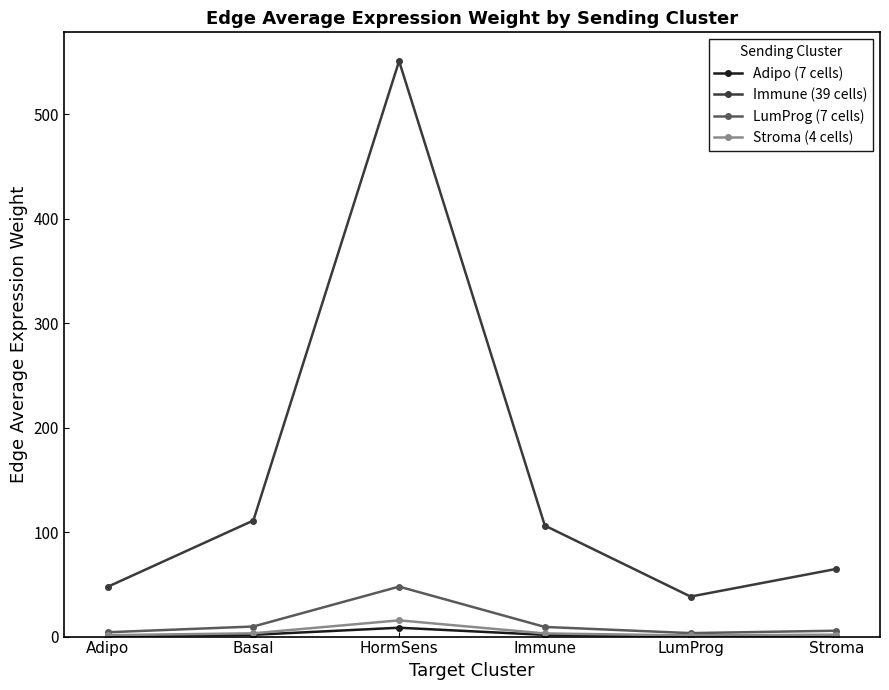

Which label corresponds to the largest value in the chart?

HormSens